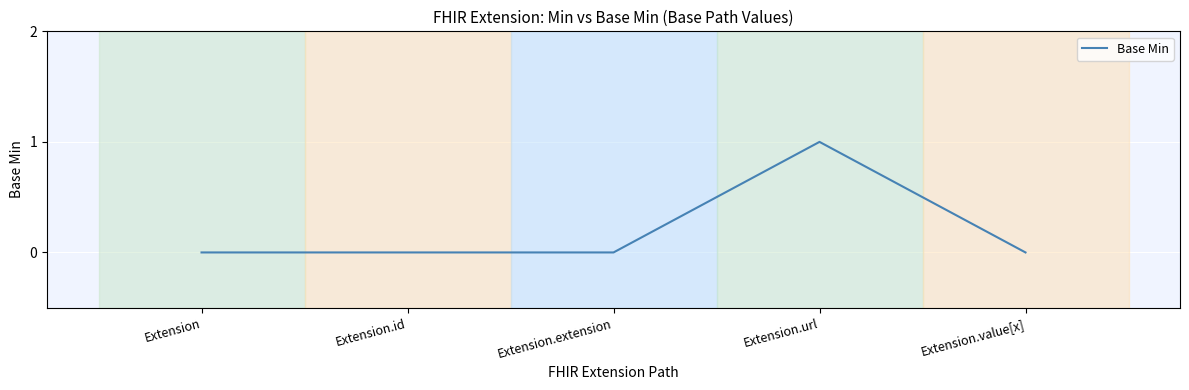

Which label corresponds to the largest value in the chart?

Extension.url